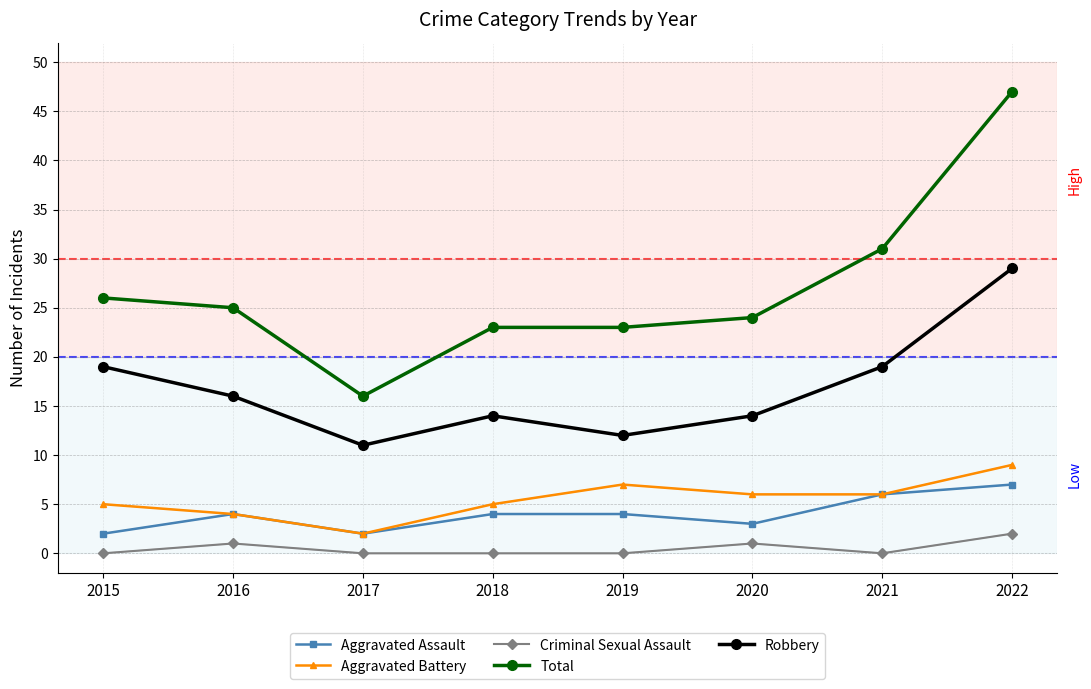

Which series has the largest total across all categories?

Total